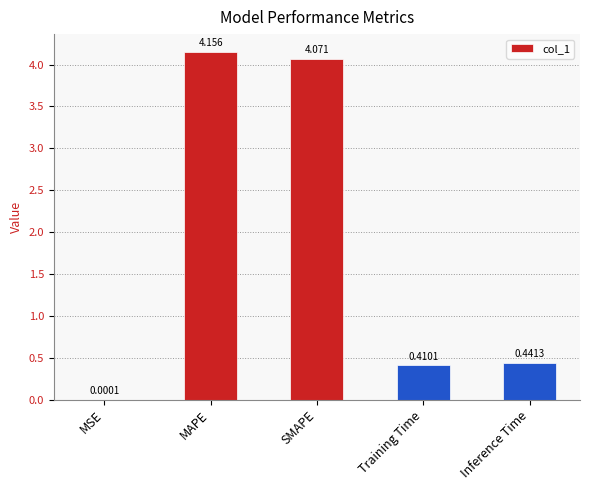

What is the average value?

1.8